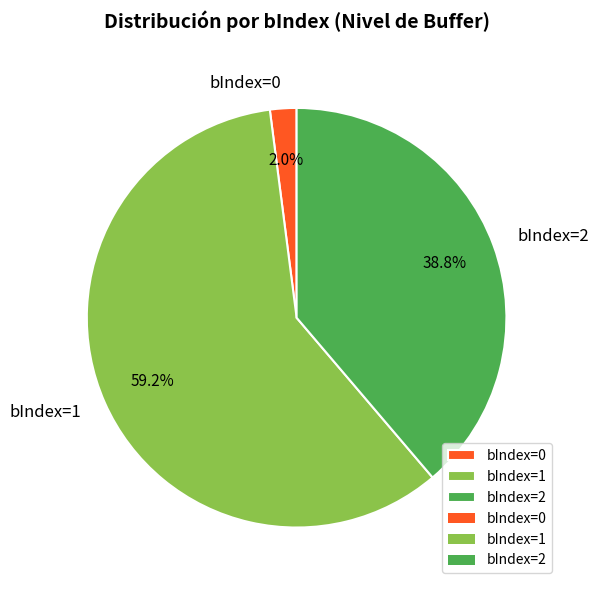

Is there any slice that represents more than half of the pie?

Yes